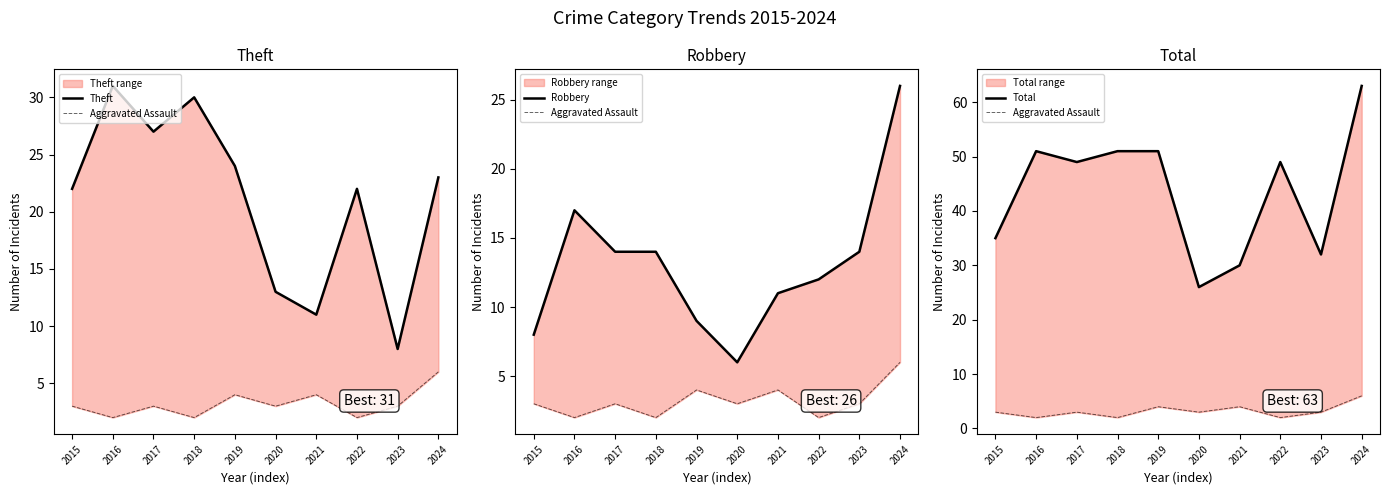

True or false: Theft and Robbery intersect in this chart.

True